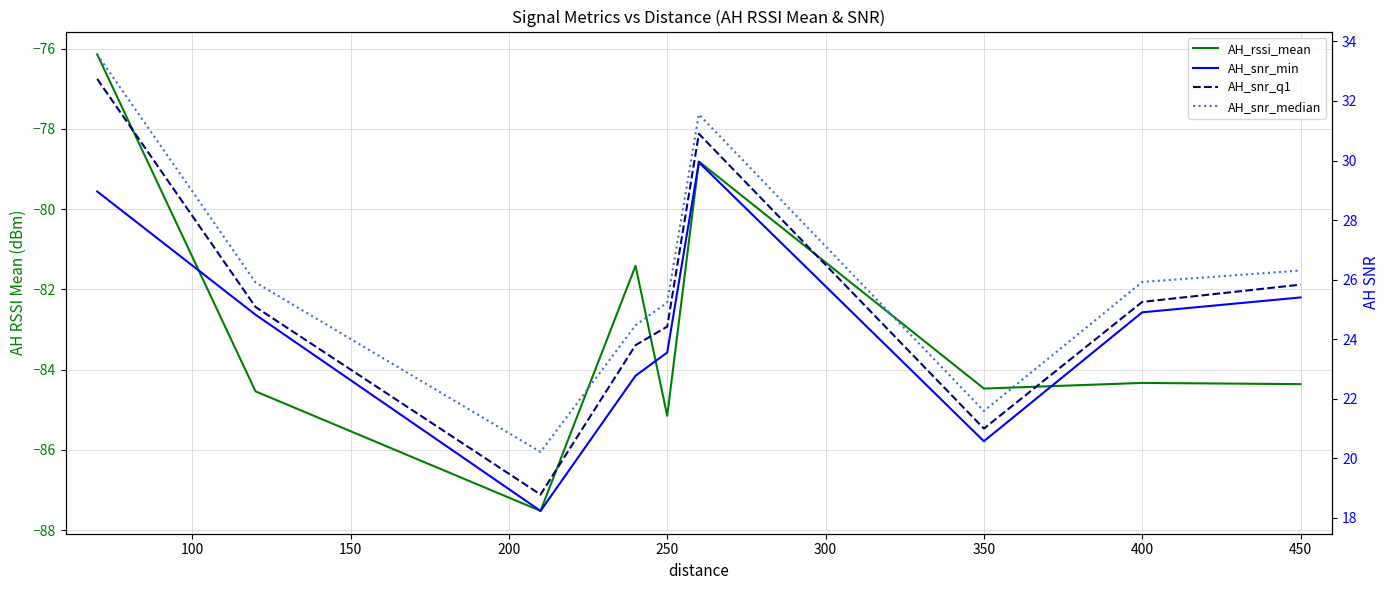

True or false: AH_snr_median has a value of 21.6 at 350.

True